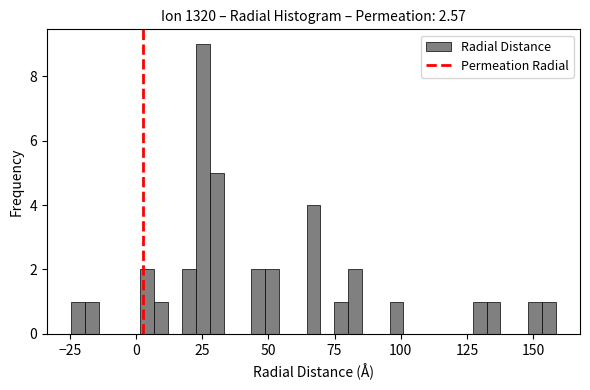

Read against the x-axis, roughly where is the centre of the tallest bar?

25